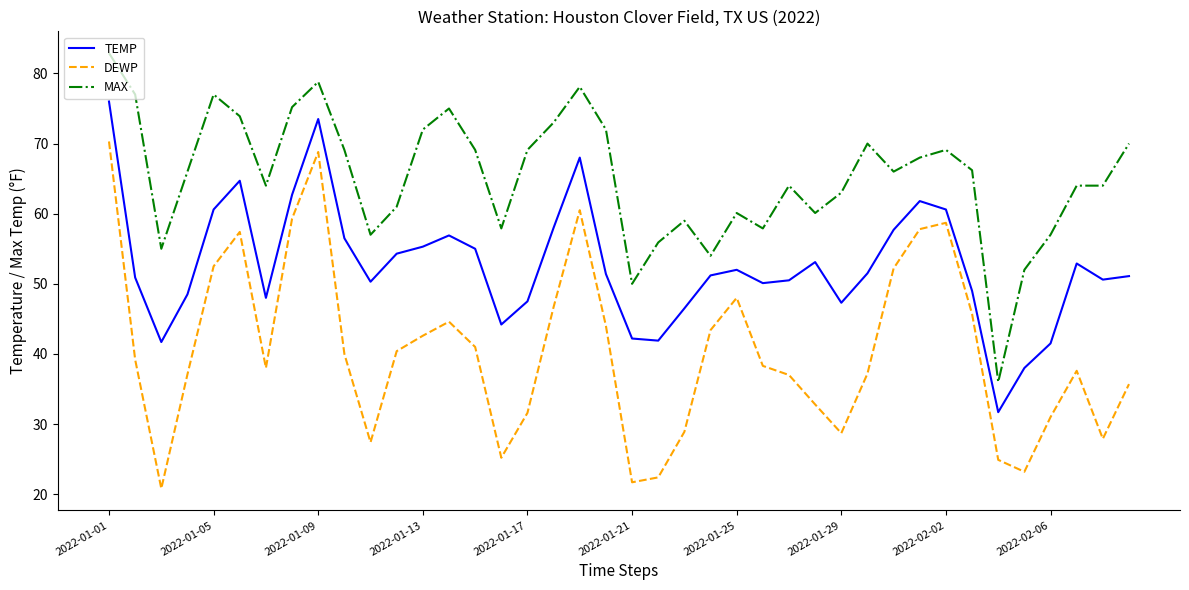

What is the maximum value for DEWP?

70.3